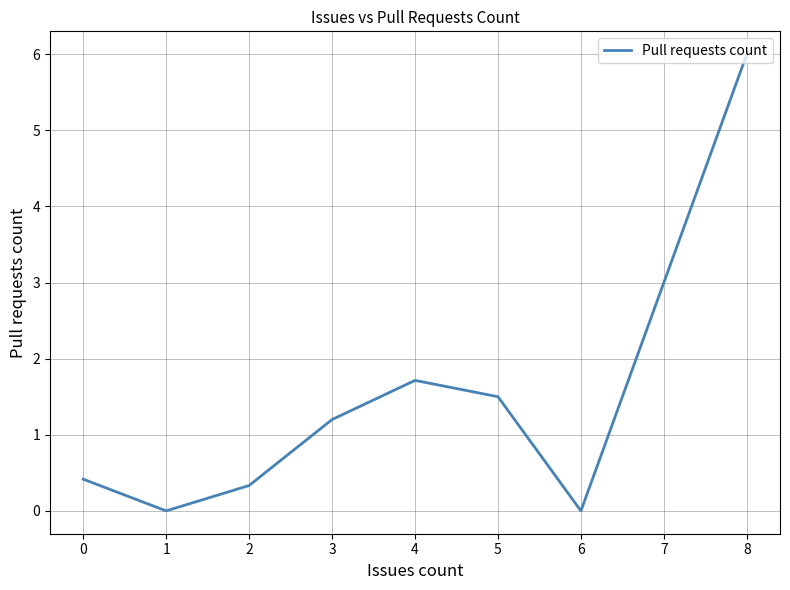

At which category does the data reach its first local peak?

4